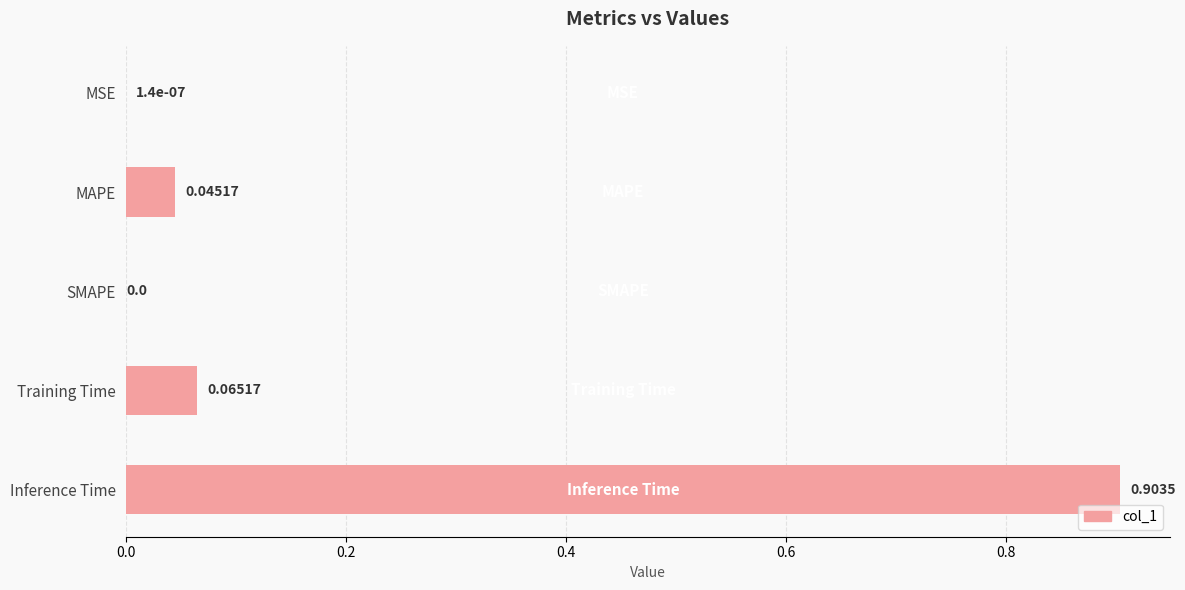

Are the bars horizontal?

Yes